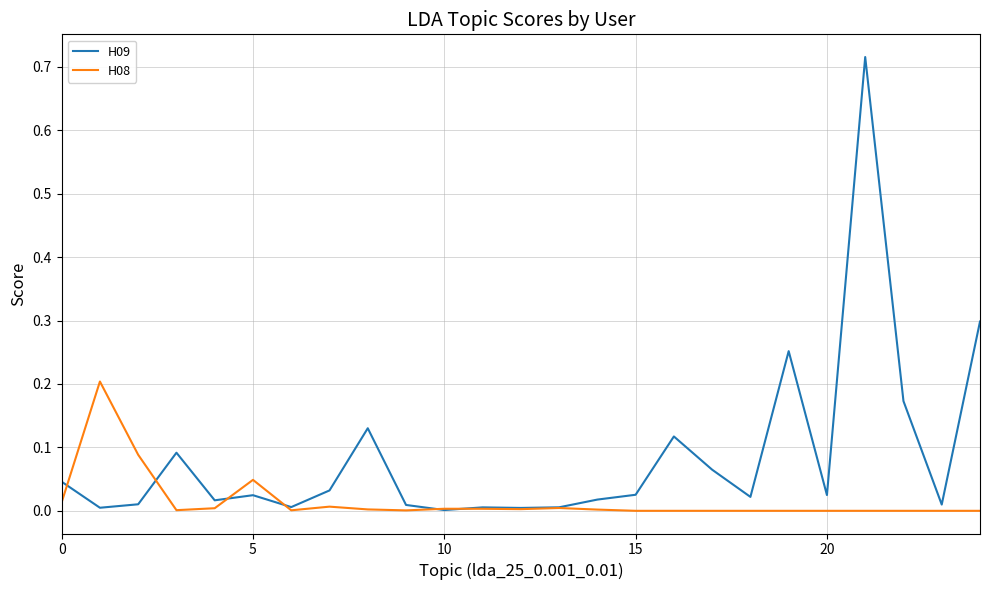

Which series has the largest total across all categories?

H09